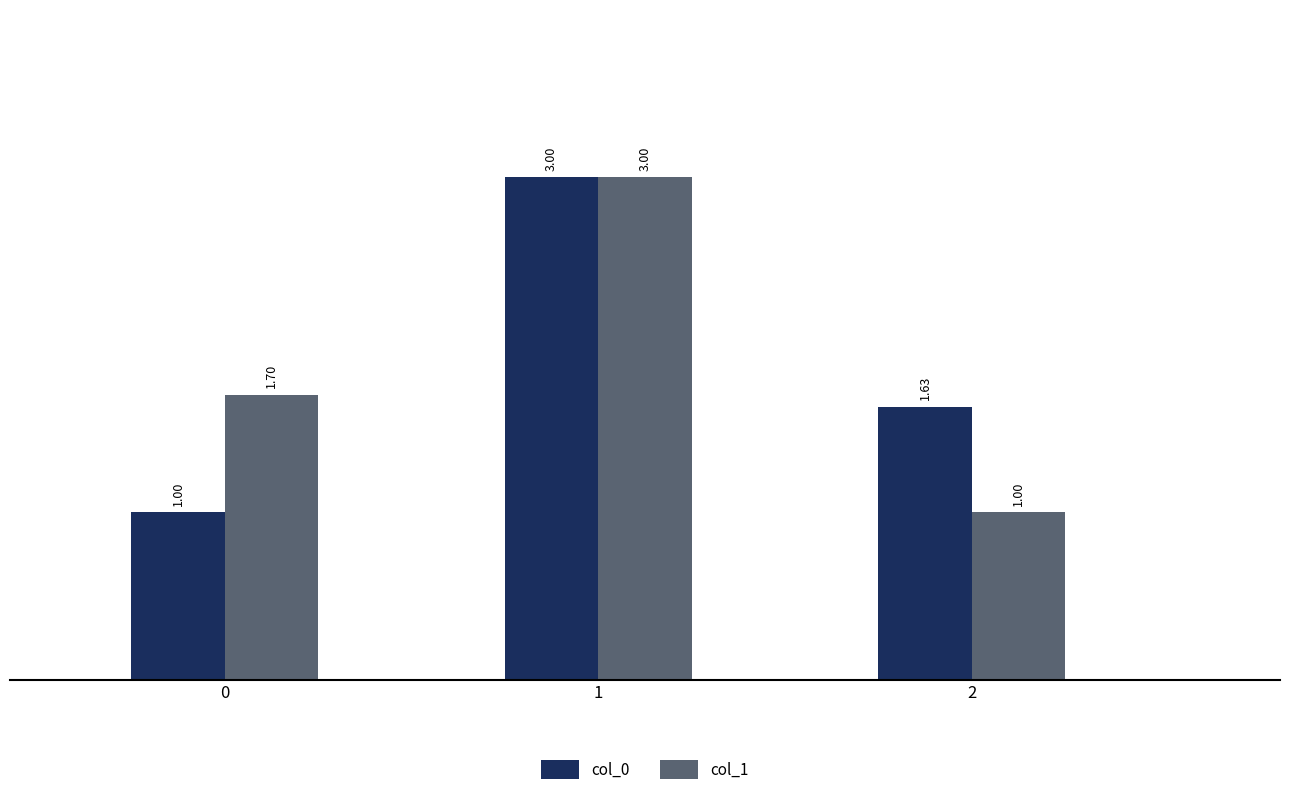

The value of col_1 at 0 is 2.5. True or false?

False